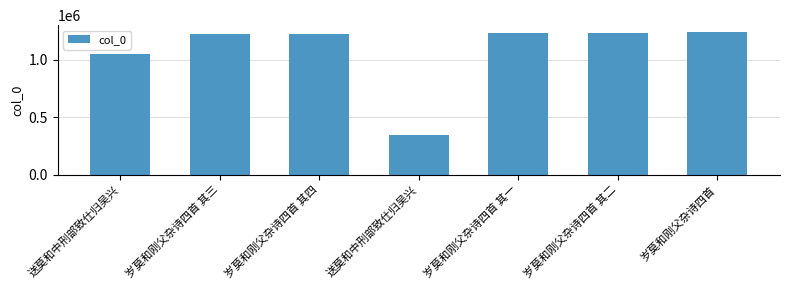

What is the label of the 7th bar from the right?

送莫和中刑部致仕归吴兴